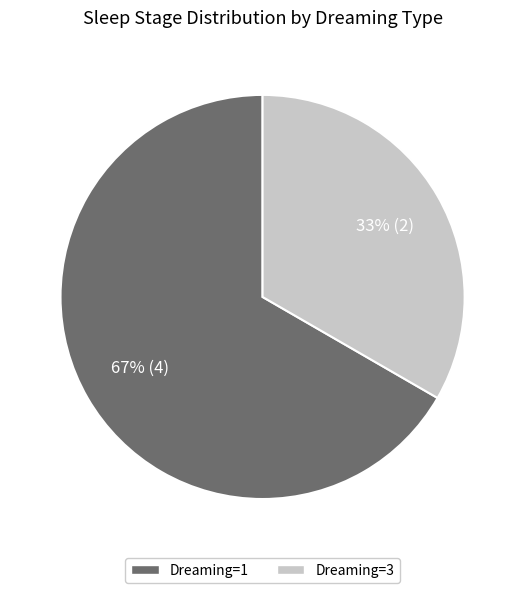

To the nearest percent, what is the average slice percentage?

50%